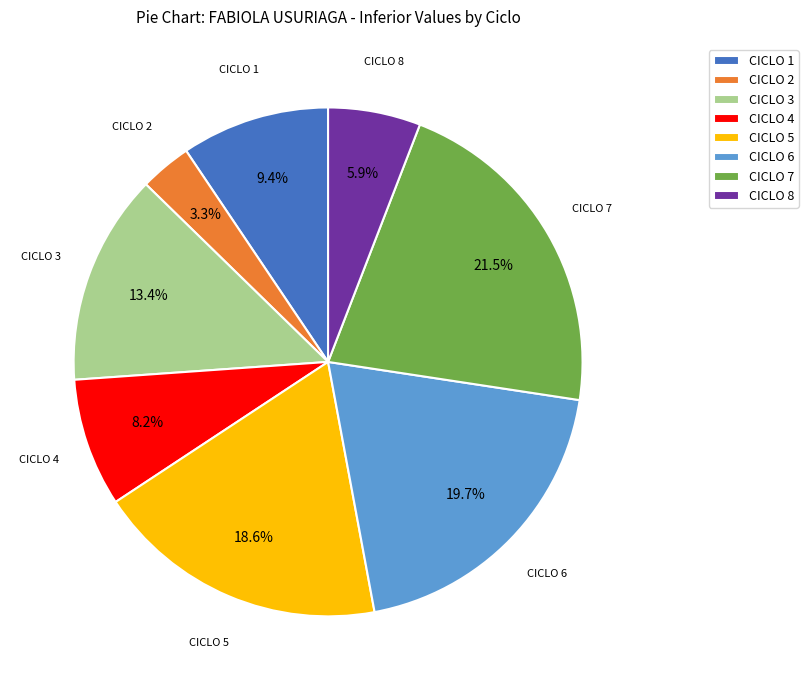

The CICLO 4 slice represents 8% of the pie. True or false?

True